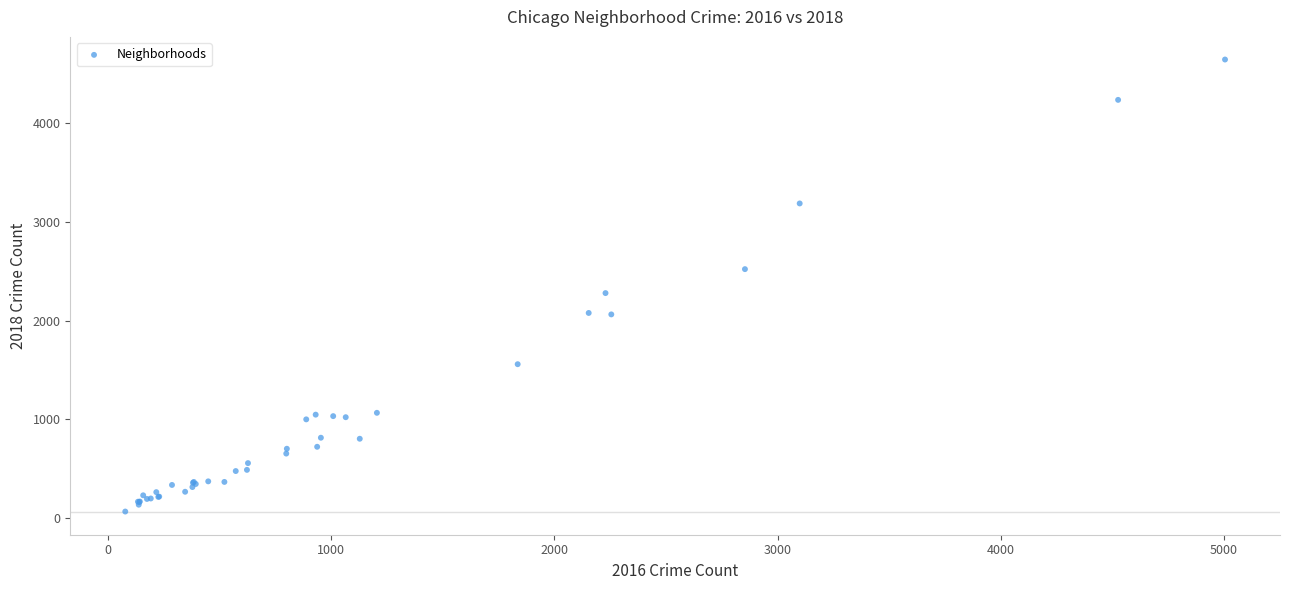

What Y value in the scatter plot is closest to 2357?

2280.4